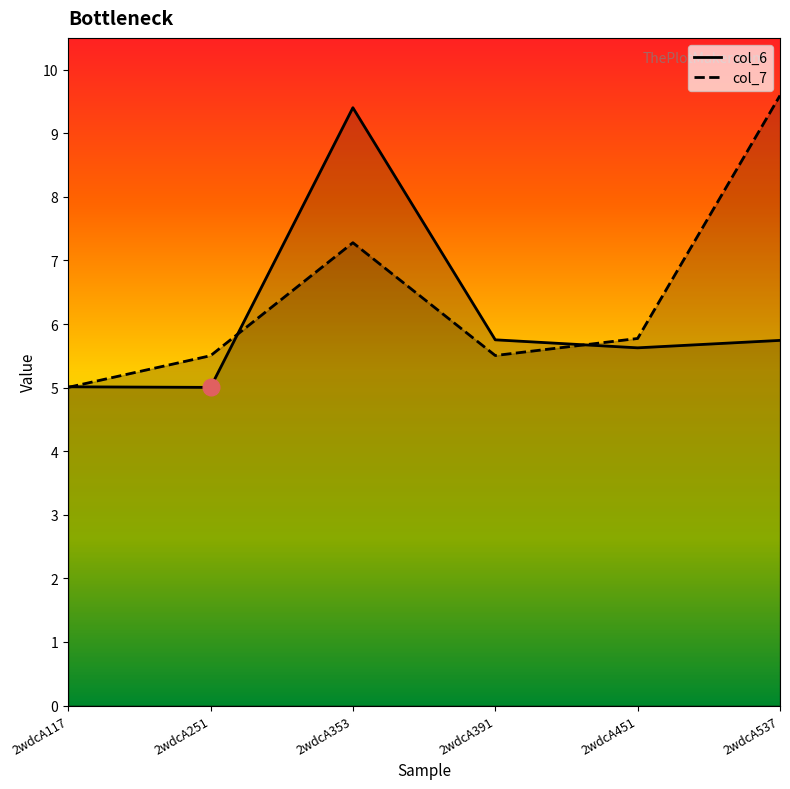

Reading left to right, transcribe all the data shown in this chart.

col_6: 5.0	5.0	9.4	5.8	5.6	5.7
col_7: 5.0	5.5	7.3	5.5	5.8	9.6